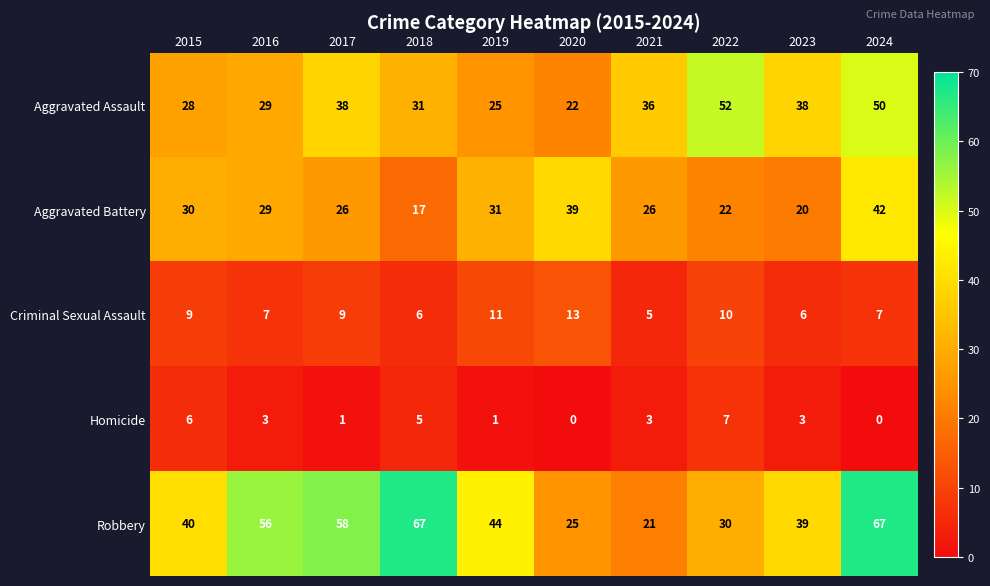

What is the sum of the Homicide values at 2015 and 2021?

9